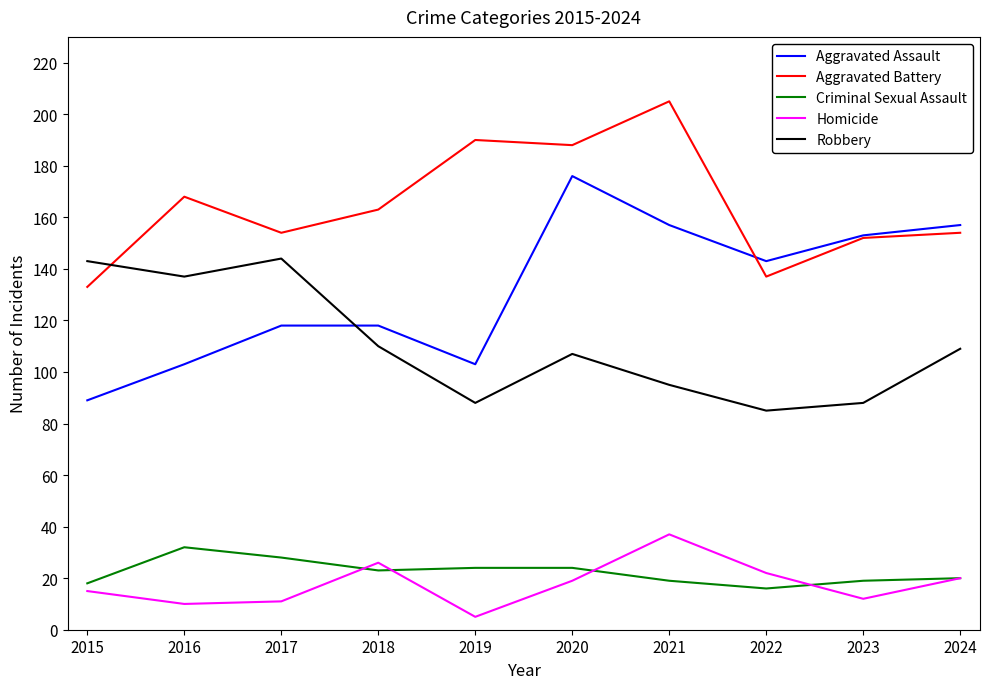

What is the approximate value of Robbery at 2018, to the nearest 10?

110